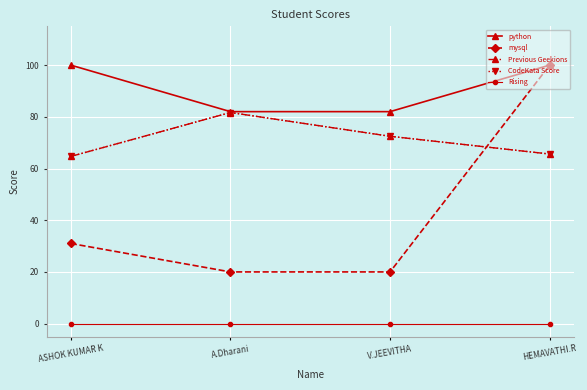

Is this an area chart (filled region under the line)?

No